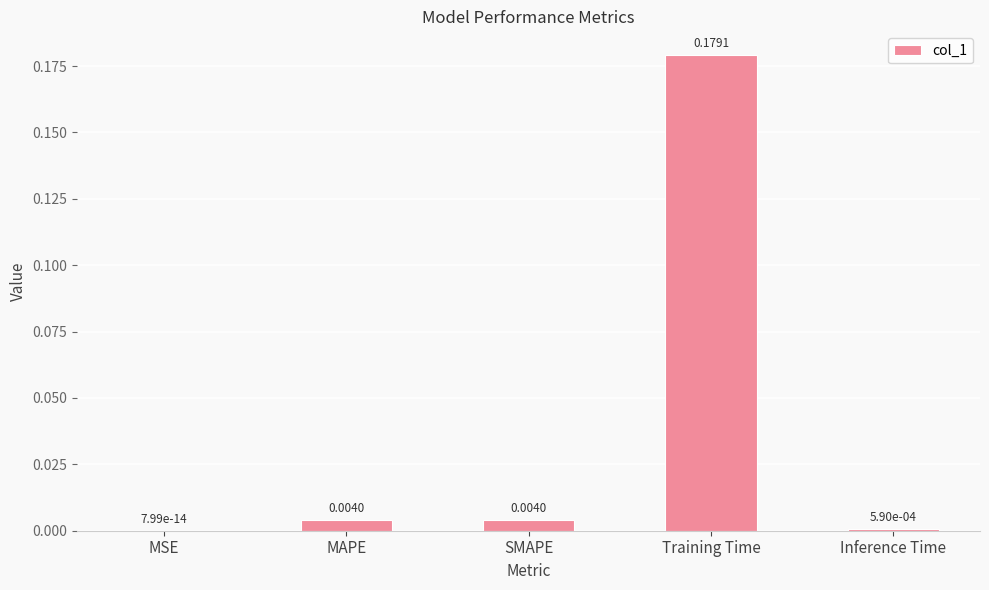

Are the bars horizontal?

No